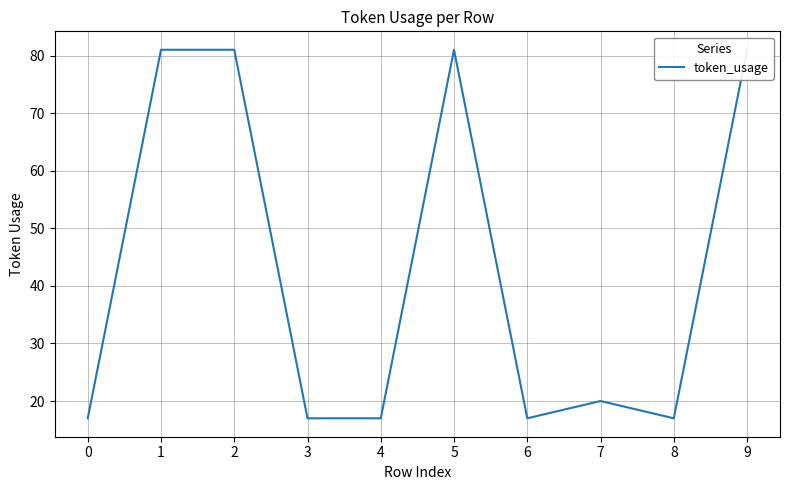

The chart shows a value of 4 at 0. True or false?

False